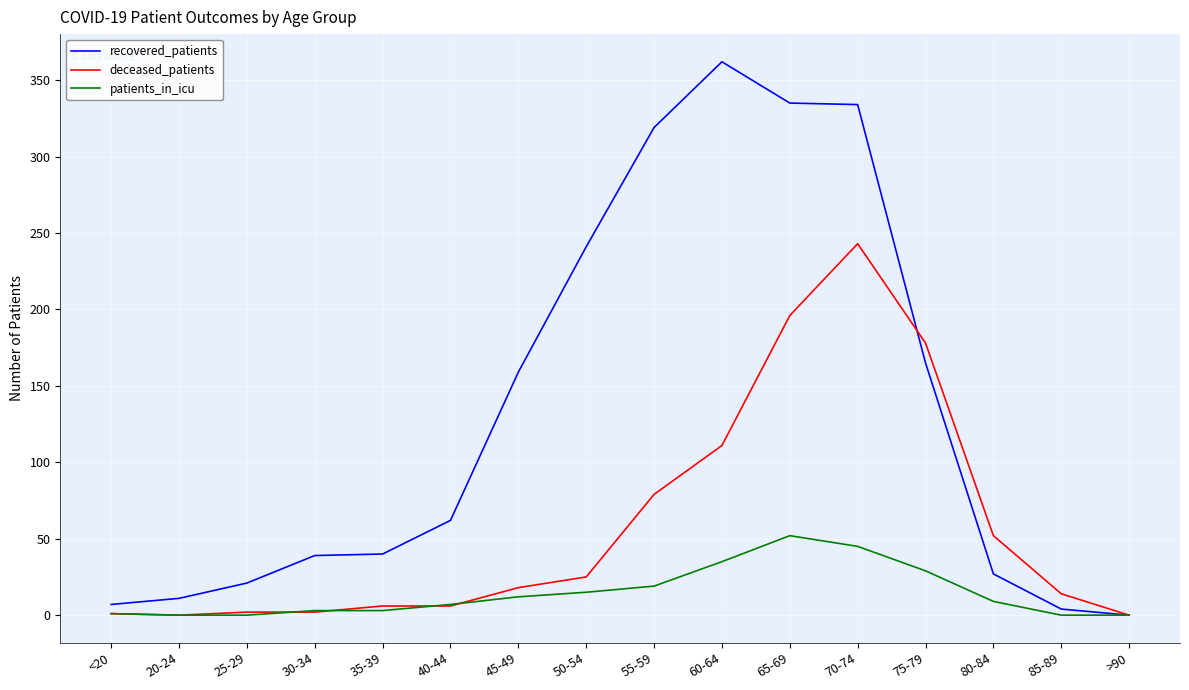

Is the value of deceased_patients at 70-74 greater than the value of patients_in_icu at 20-24?

Yes